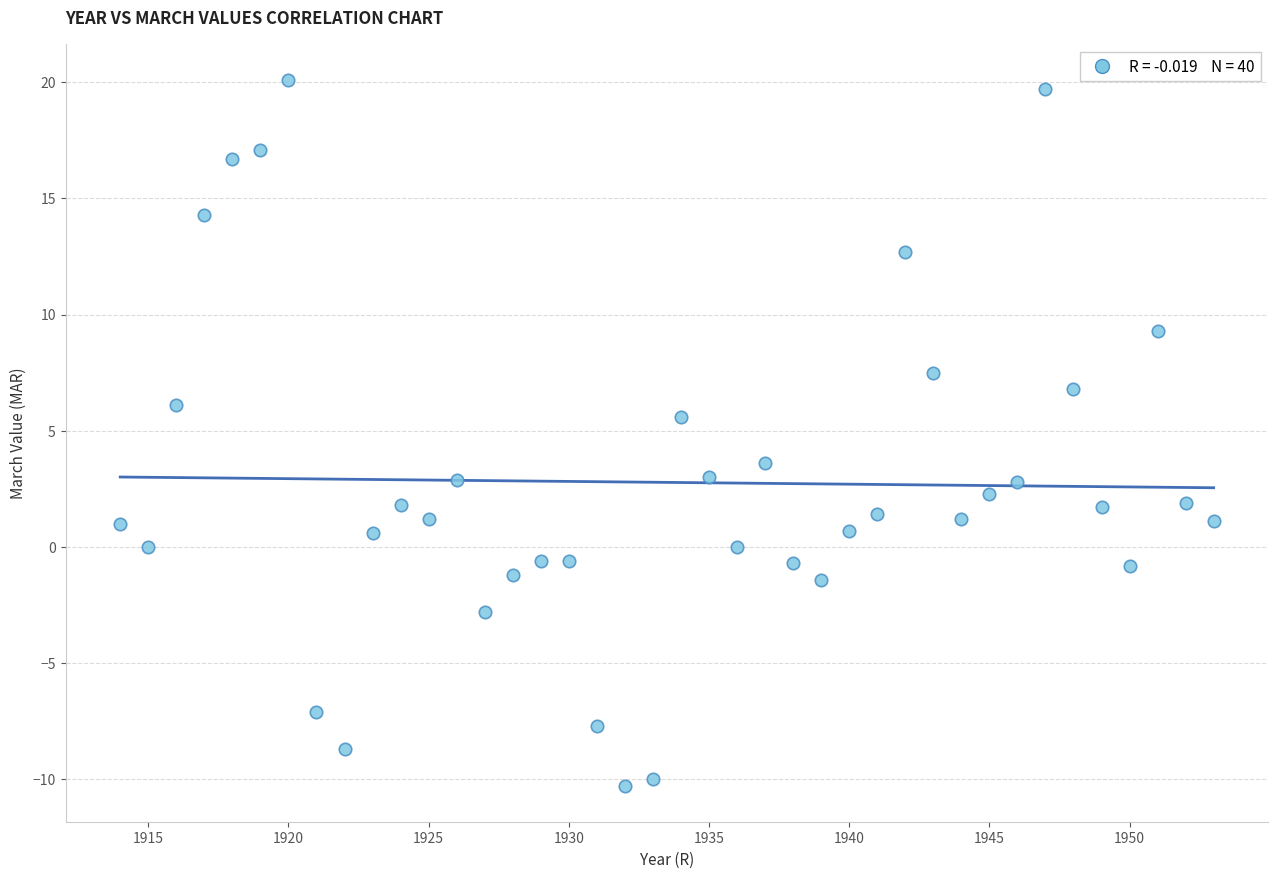

What is the range of Y values (max minus min)?

30.4